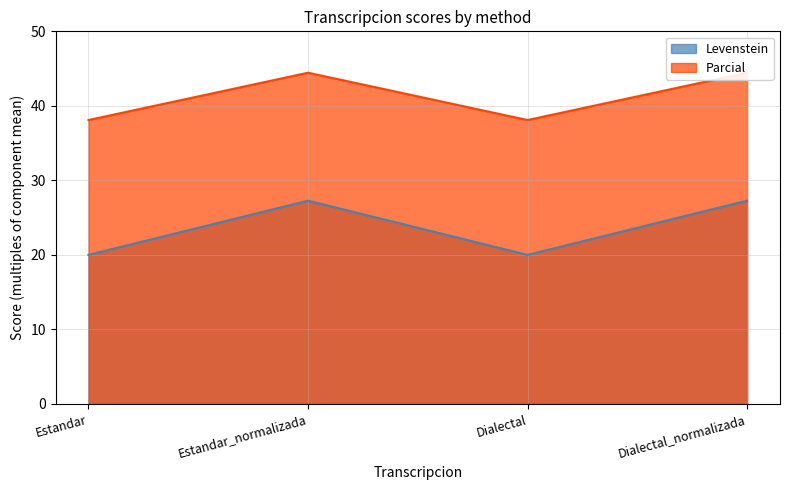

How many values in the Parcial series are below 27?

2